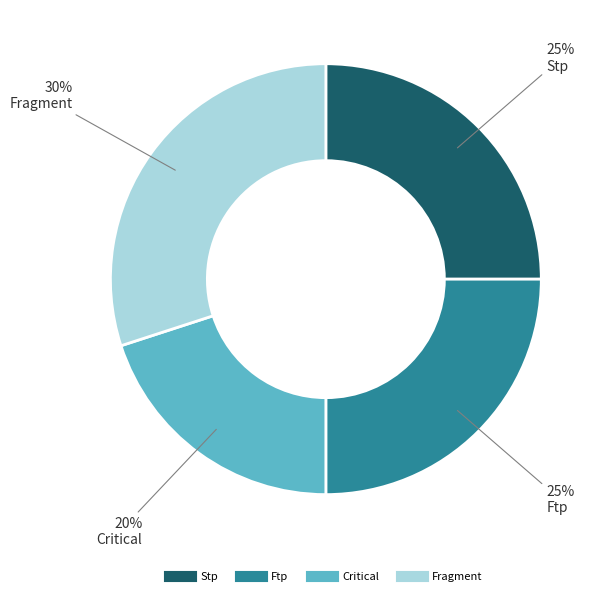

What percentage is the Critical slice, to the nearest percent?

20%